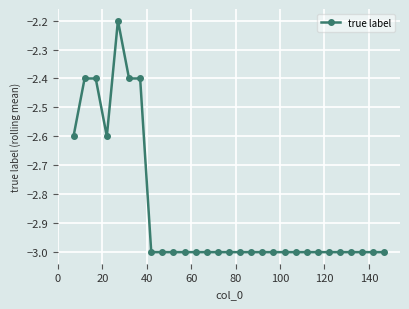

Does the chart have visible grid lines?

Yes